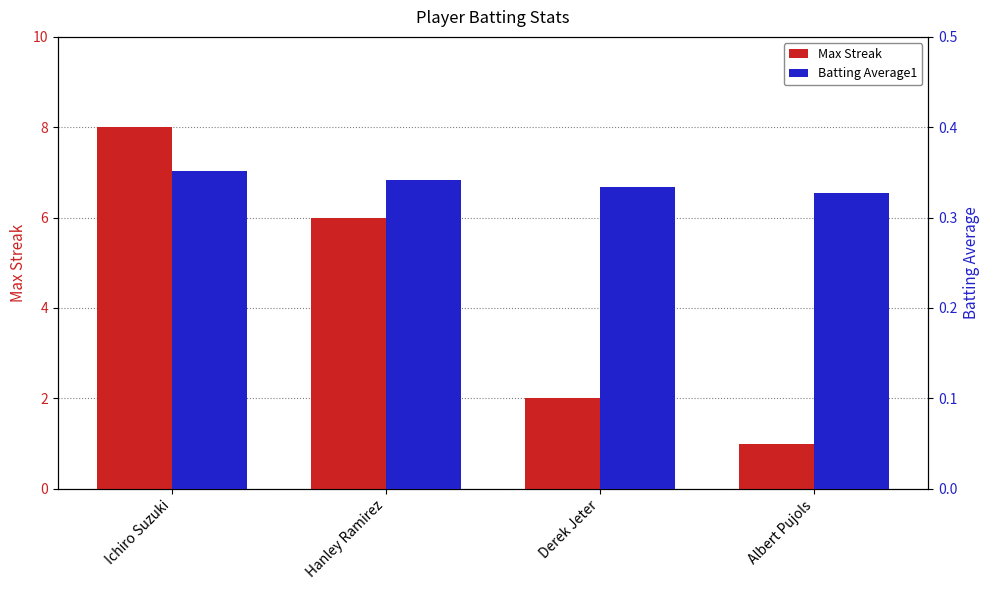

The value of Batting Average1 at Hanley Ramirez is 0.6. True or false?

False